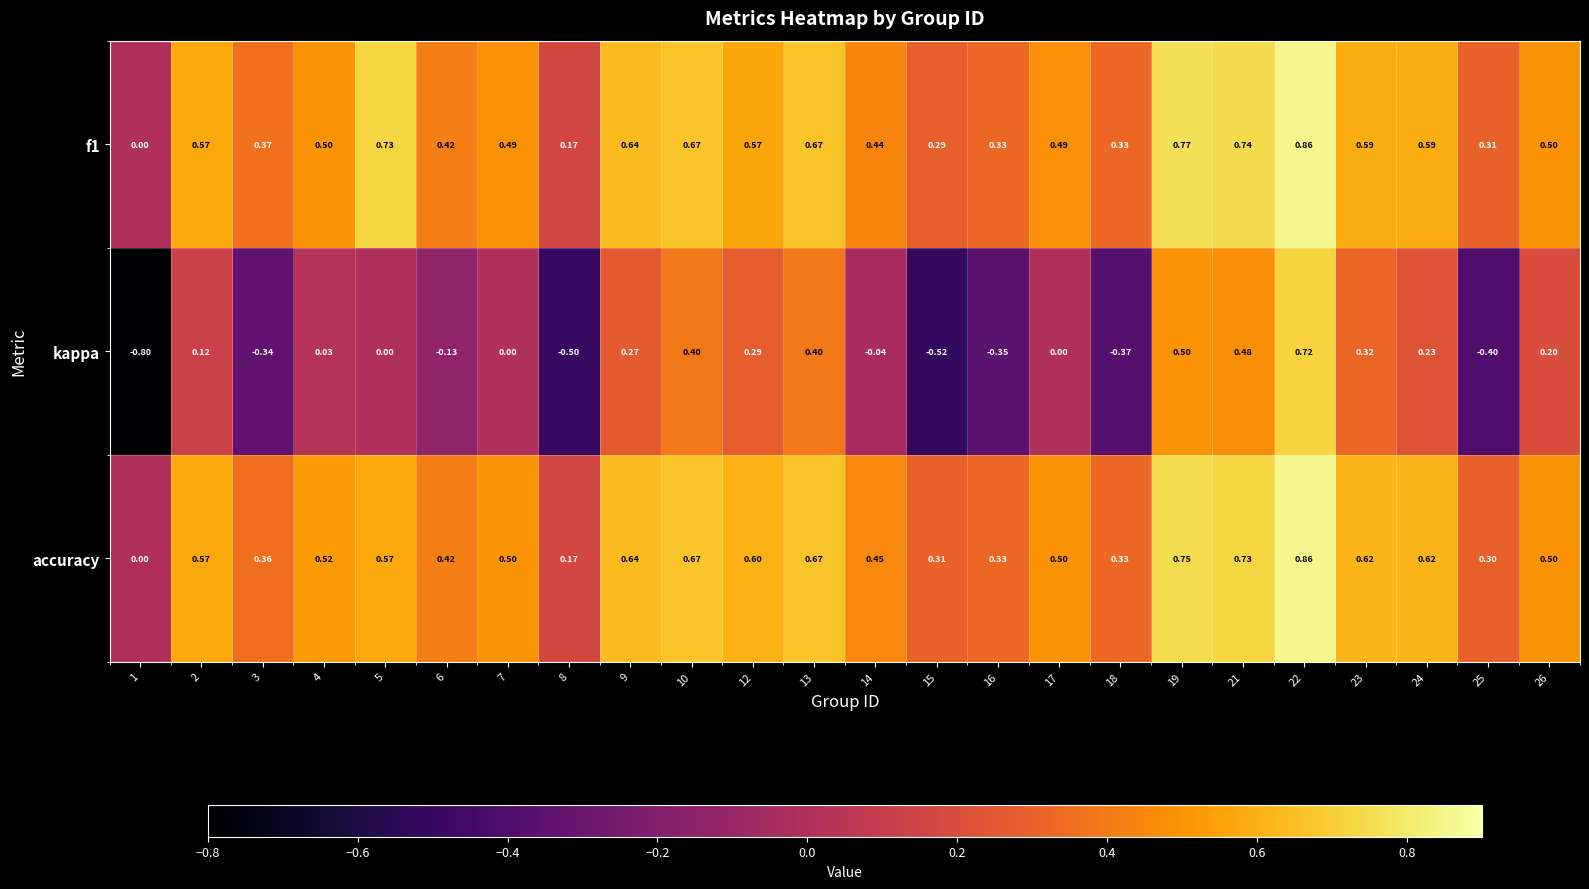

Which label corresponds to the smallest value in the chart?

1